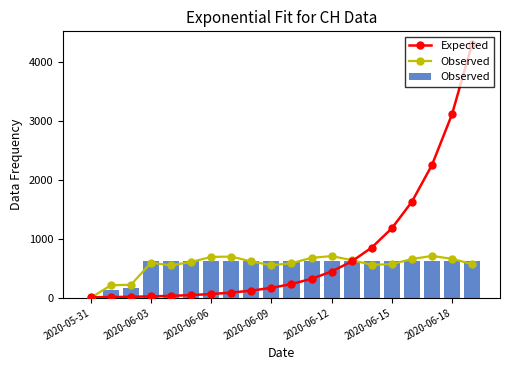

The value of Observed at 11 is 1030.7. True or false?

False